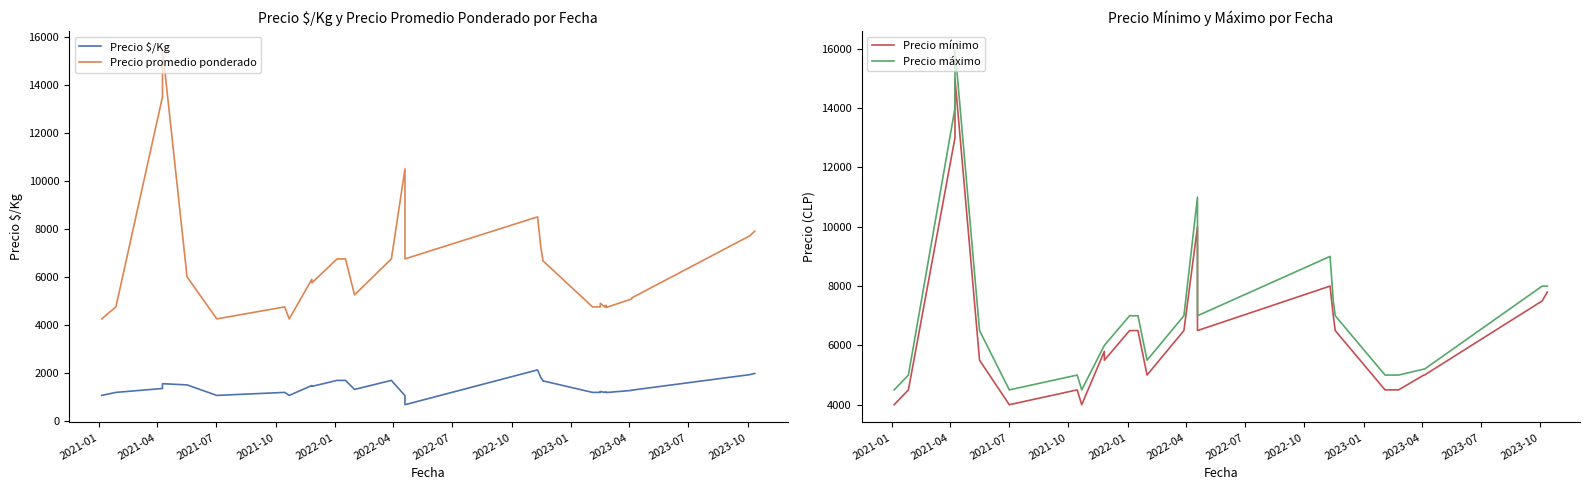

What is the difference between the maximum and minimum values in the Precio promedio ponderado series?

11250